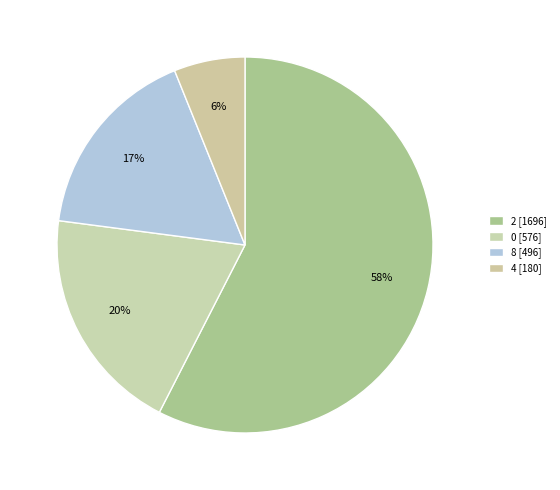

How many slices are in this pie chart?

4